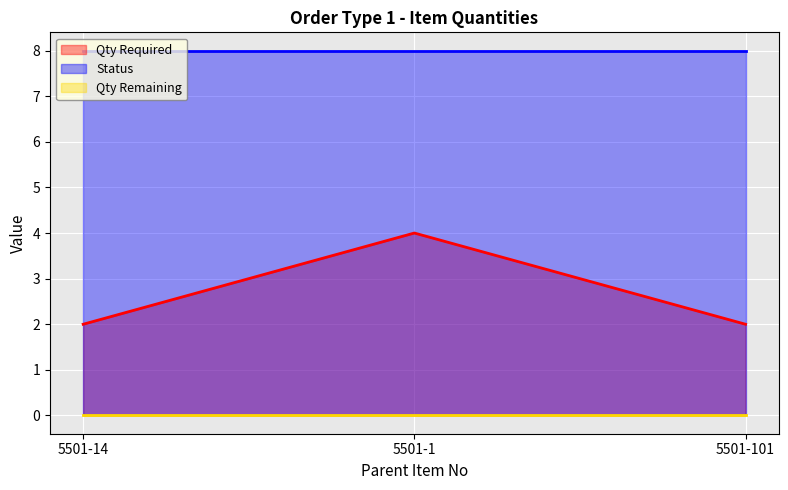

What is the sum of all Status values?

24